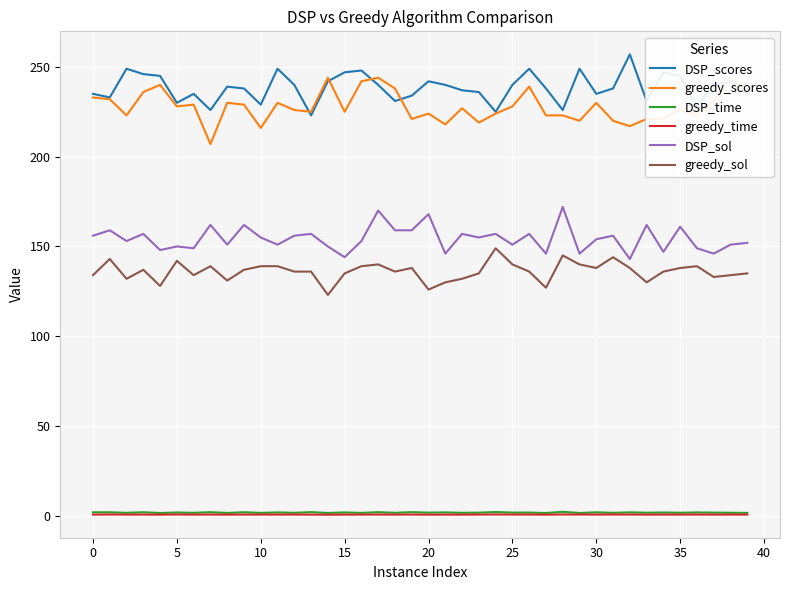

Reading left to right, extract all data points from this chart.

DSP_scores: 235.0	233.0	249.0	246.0	245.0	230.0	235.0	226.0	239.0	238.0	229.0	249.0	240.0	223.0	242.0	247.0	248.0	240.0	231.0	234.0	242.0	240.0	237.0	236.0	225.0	240.0	249.0	238.0	226.0	249.0	235.0	238.0	257.0	231.0	247.0	245.0	228.0	240.0	242.0	235.0
greedy_scores: 233.0	232.0	223.0	236.0	240.0	228.0	229.0	207.0	230.0	229.0	216.0	230.0	226.0	225.0	244.0	225.0	242.0	244.0	238.0	221.0	224.0	218.0	227.0	219.0	224.0	228.0	239.0	223.0	223.0	220.0	230.0	220.0	217.0	221.0	221.0	226.0	223.0	231.0	244.0	237.0
DSP_time: 1.9	1.9	1.6	2.0	1.5	1.8	1.6	2.0	1.6	2.0	1.6	1.9	1.6	2.0	1.6	1.9	1.6	2.0	1.7	2.0	1.7	1.9	1.6	1.7	2.1	1.8	1.8	1.5	2.2	1.5	1.9	1.6	1.9	1.7	1.8	1.7	1.8	1.8	1.7	1.6
greedy_time: 0.6	0.7	0.7	0.7	0.6	0.7	0.6	0.7	0.6	0.7	0.7	0.7	0.7	0.6	0.6	0.6	0.7	0.7	0.7	0.7	0.6	0.6	0.6	0.7	0.7	0.7	0.7	0.6	0.7	0.7	0.7	0.7	0.7	0.6	0.7	0.7	0.7	0.6	0.6	0.7
DSP_sol: 156.0	159.0	153.0	157.0	148.0	150.0	149.0	162.0	151.0	162.0	155.0	151.0	156.0	157.0	150.0	144.0	153.0	170.0	159.0	159.0	168.0	146.0	157.0	155.0	157.0	151.0	157.0	146.0	172.0	146.0	154.0	156.0	143.0	162.0	147.0	161.0	149.0	146.0	151.0	152.0
greedy_sol: 134.0	143.0	132.0	137.0	128.0	142.0	134.0	139.0	131.0	137.0	139.0	139.0	136.0	136.0	123.0	135.0	139.0	140.0	136.0	138.0	126.0	130.0	132.0	135.0	149.0	140.0	136.0	127.0	145.0	140.0	138.0	144.0	138.0	130.0	136.0	138.0	139.0	133.0	134.0	135.0